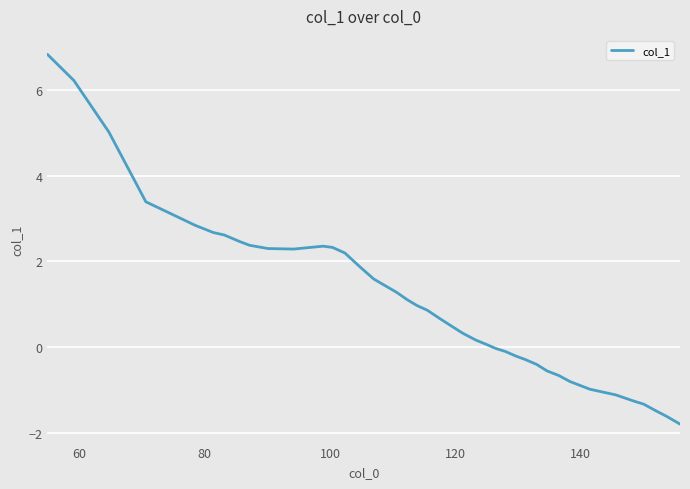

What is the greatest value displayed?

6.8